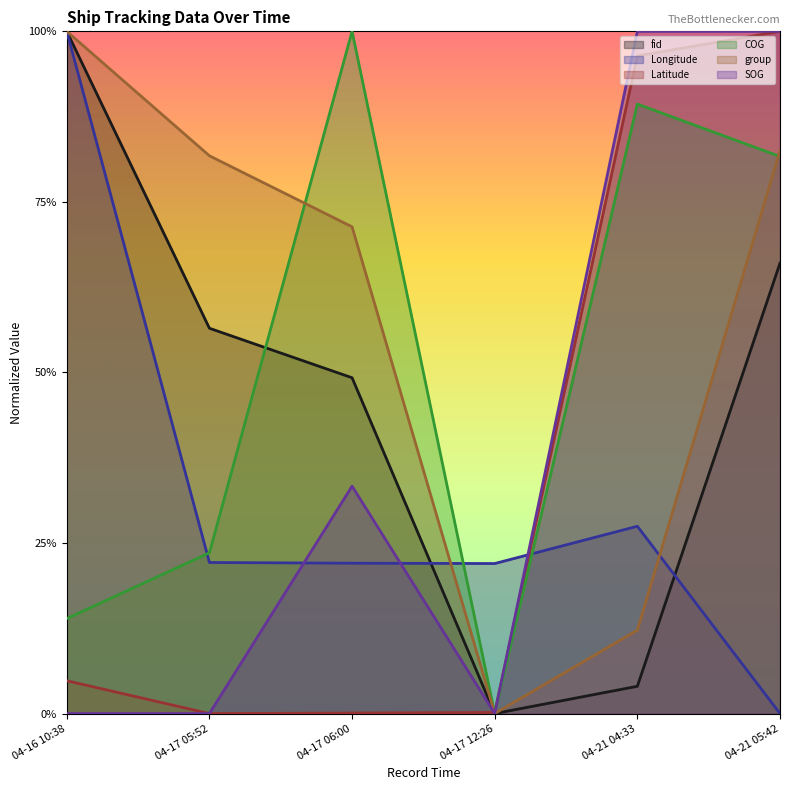

Rank the series at 04-17 05:52 from highest to lowest value.

group, fid, COG, Longitude, Latitude, SOG